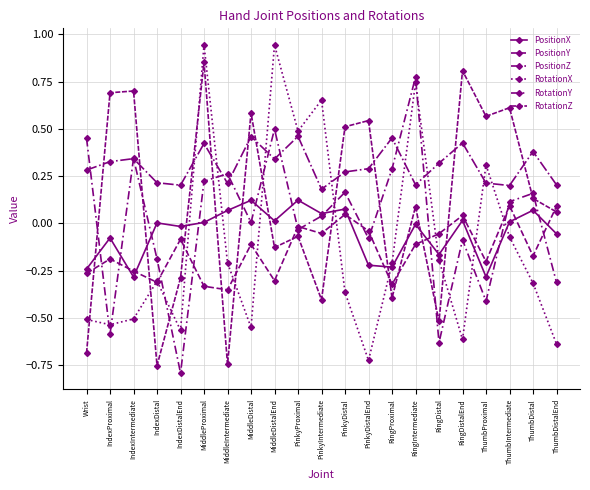

The PositionX series shows 0.0 at ThumbIntermediate. True or false?

True